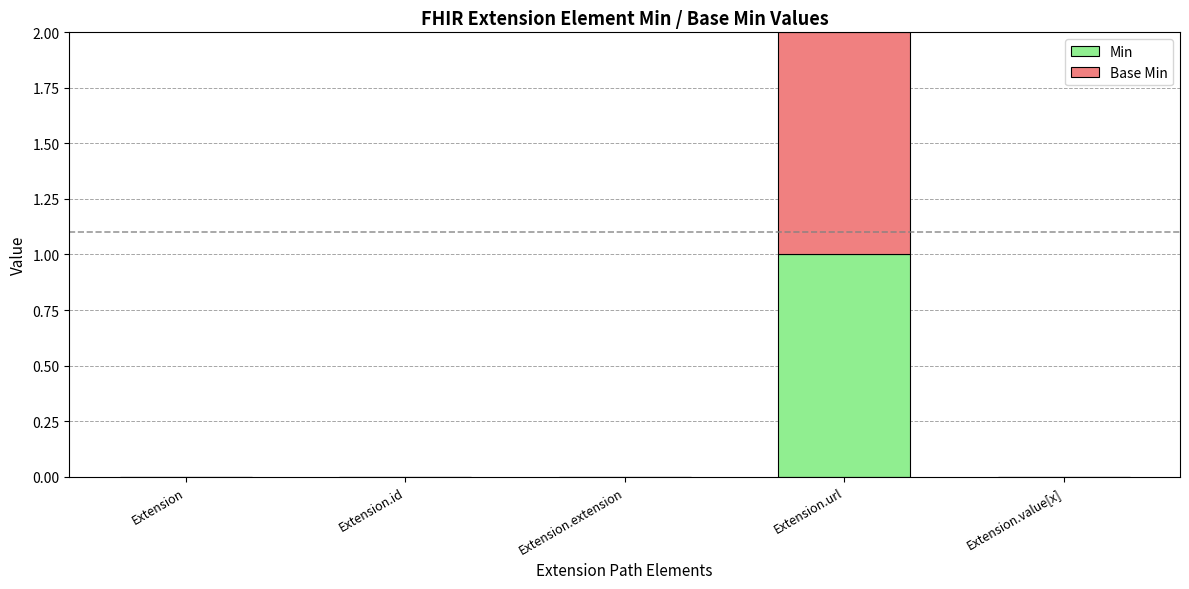

At which label does Min reach its peak?

Extension.url